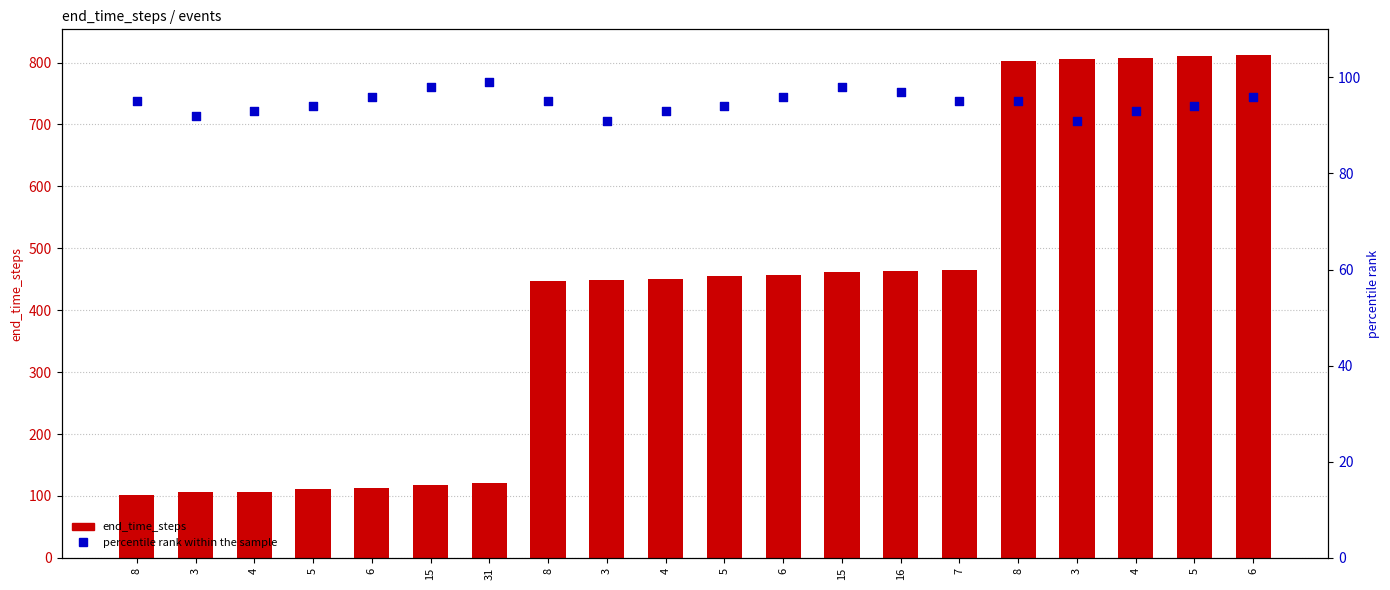

Which series contains the lowest Y value?

percentile rank within the sample